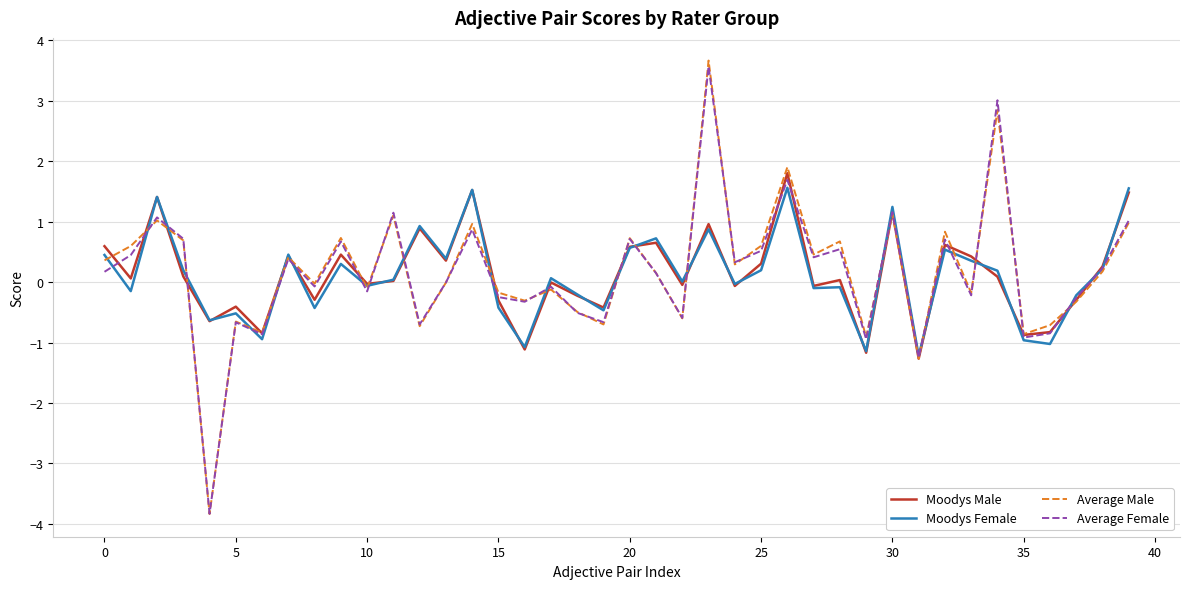

What is the maximum value for Moodys Female?

1.6